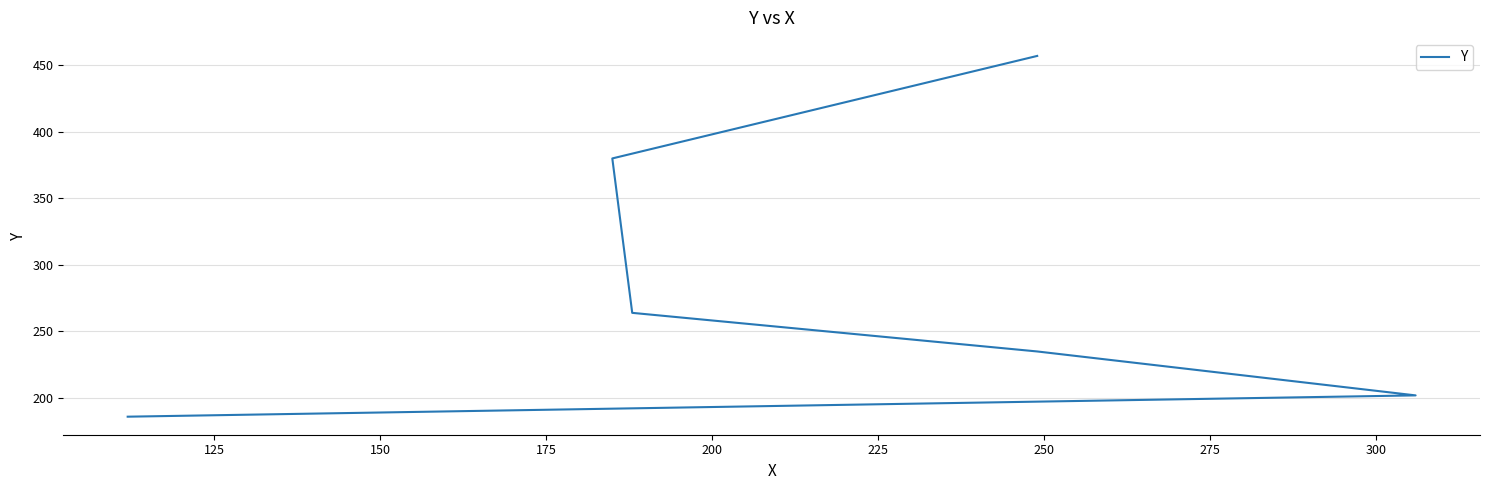

What is the difference between the values at 150 and 200?

145